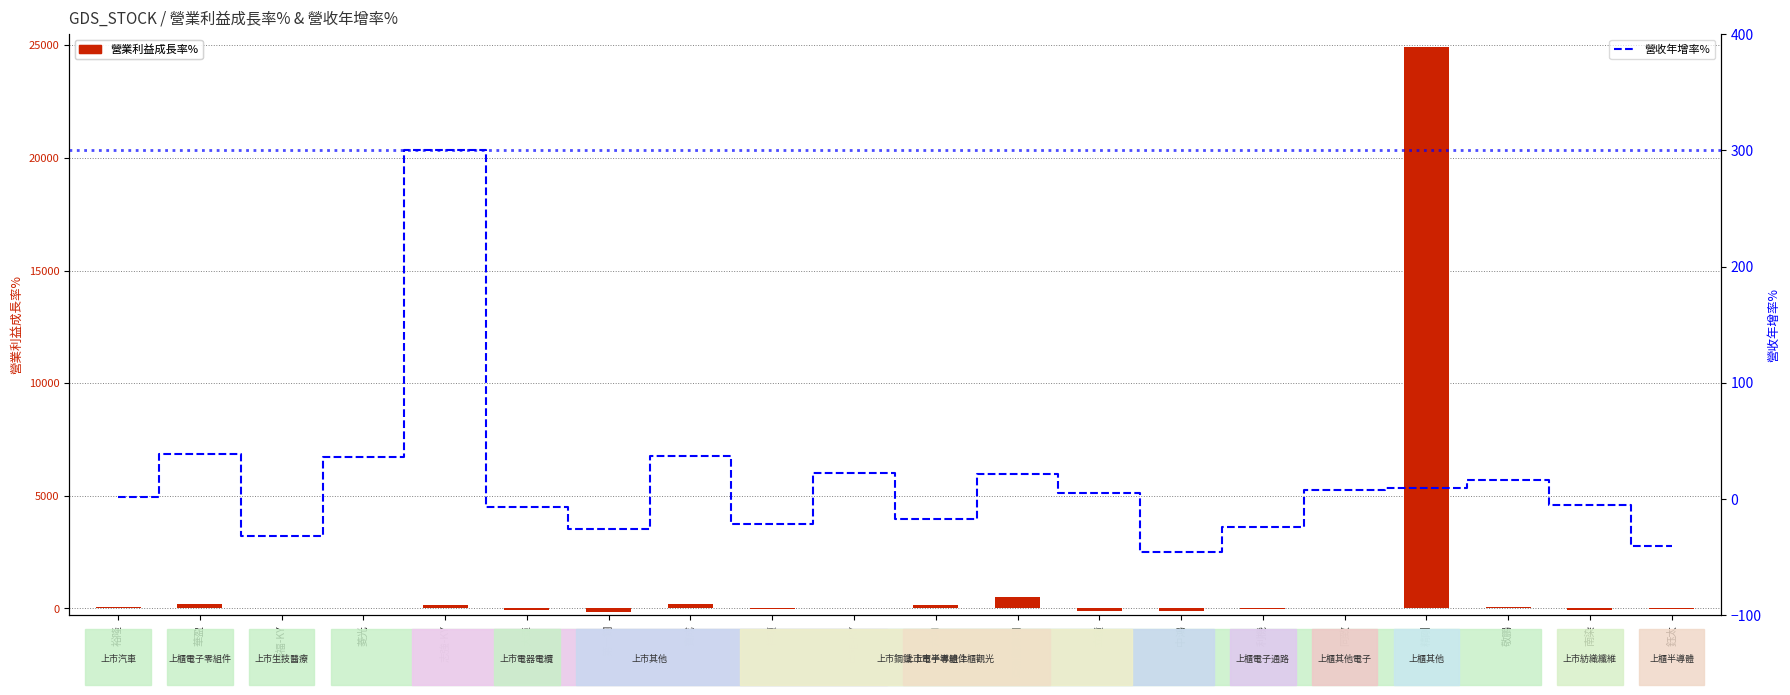

True or false: 營收年增率% has a value of -54.7 at 泰福-KY.

False